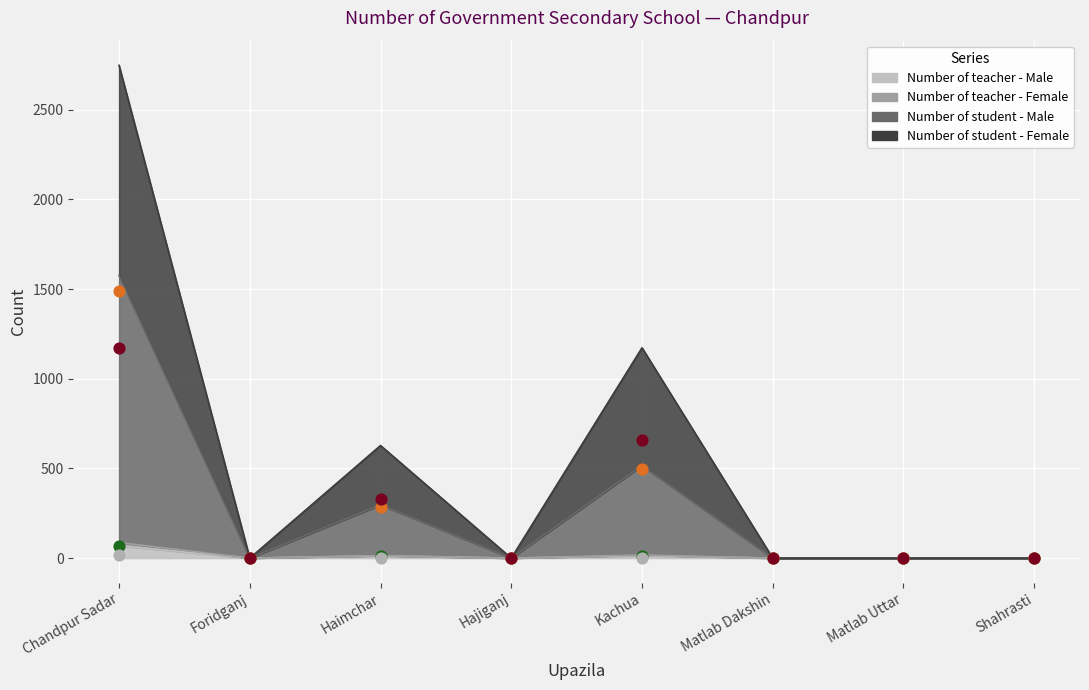

At which category is the sum across all series the highest?

Chandpur Sadar